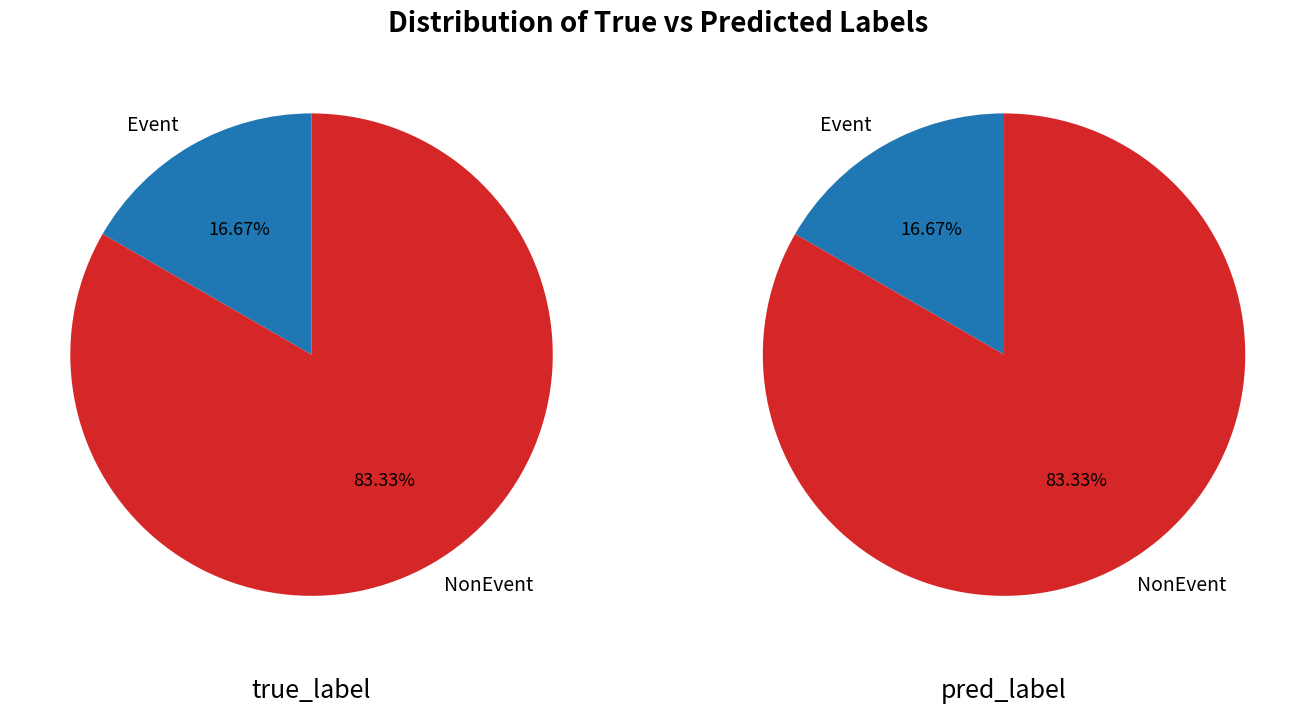

Is there any slice that represents more than half of the pie?

Yes